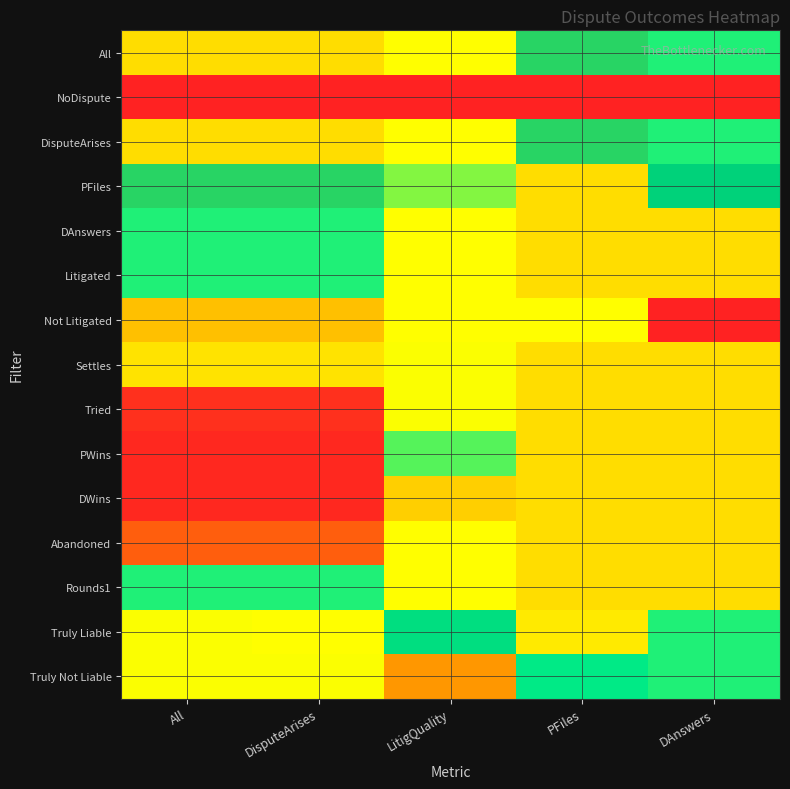

What is the spread (max minus min) of values at PFiles?

1.0